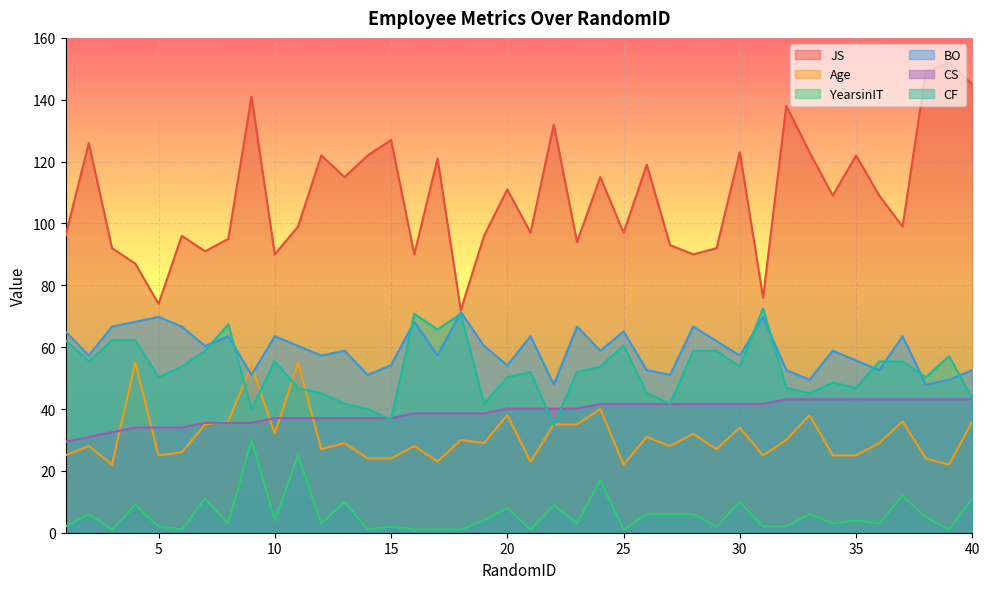

What are all the series names shown in the legend?

JS, Age, YearsinIT, BO, CS, CF